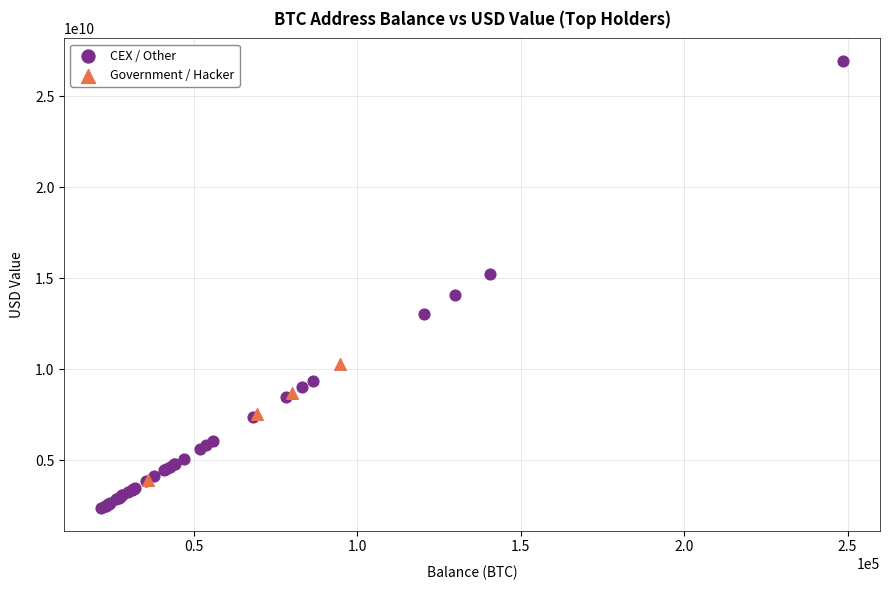

Which series contains the lowest Y value?

CEX / Other